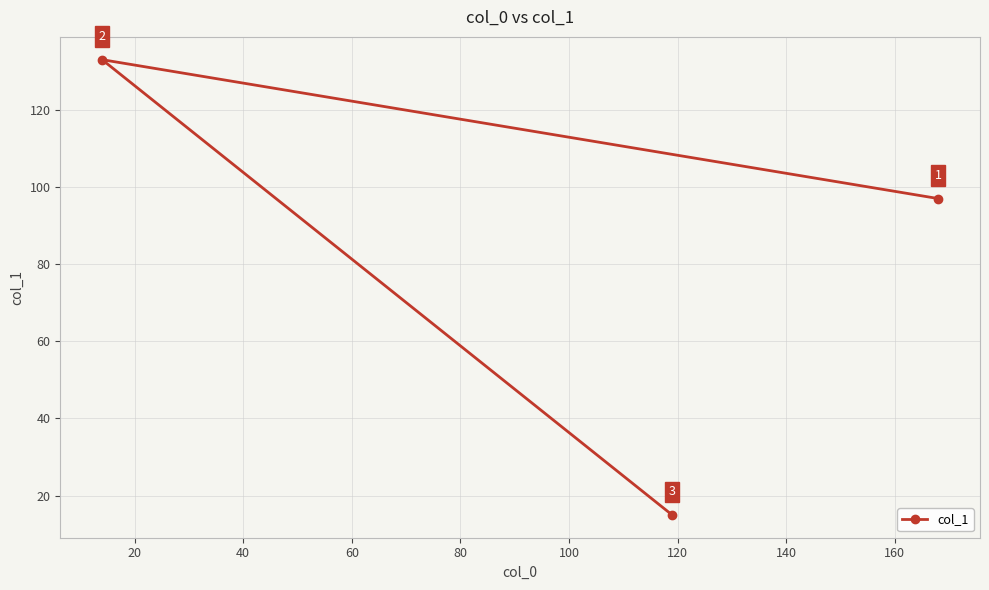

What is the average value?

82